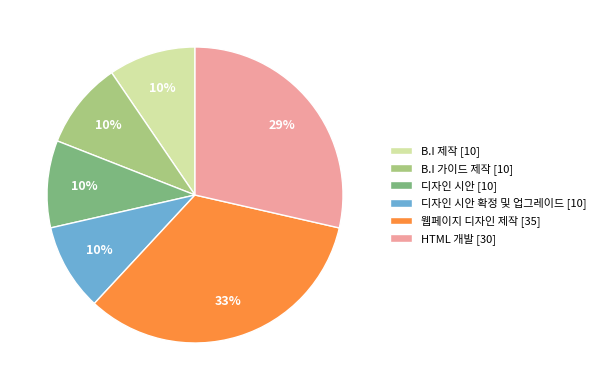

Do B.I 제작 [10] and 디자인 시안 확정 및 업그레이드 [10] together represent more than half of the pie?

No